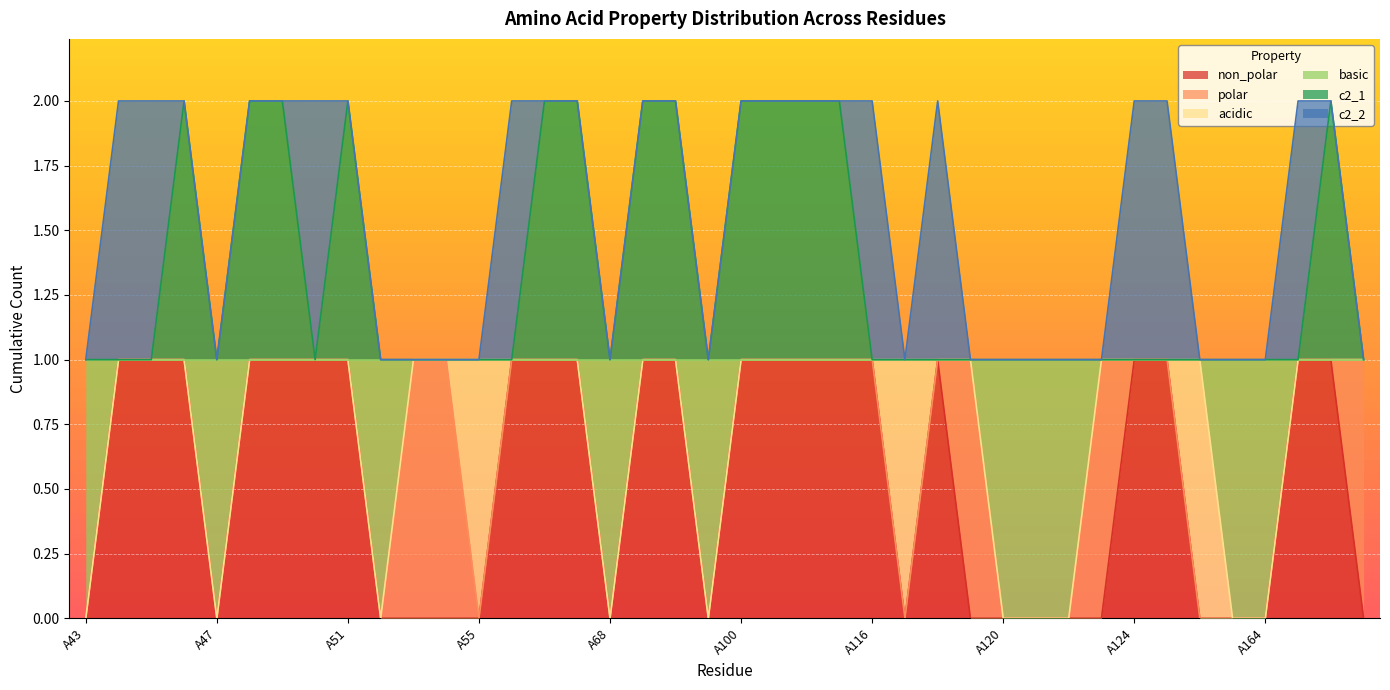

What is the maximum value for c2_1?

2